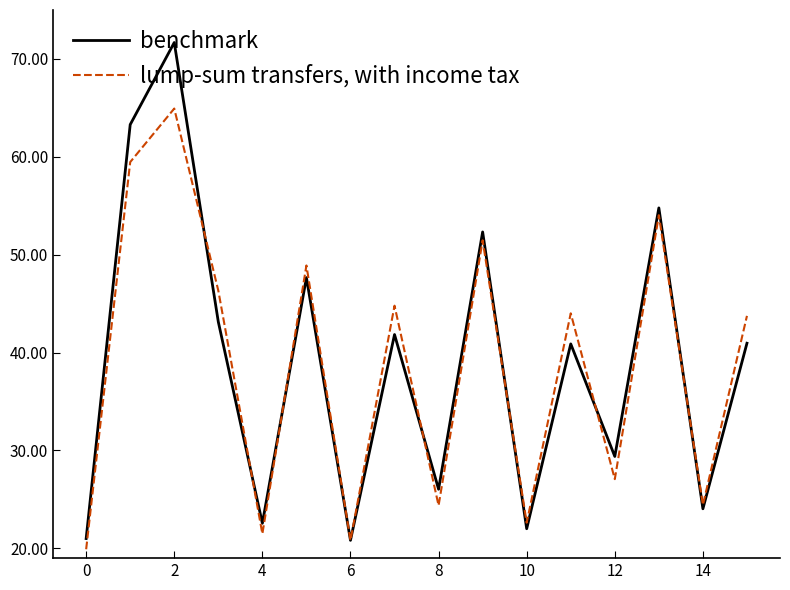

How many interior local valleys does the benchmark series have?

6